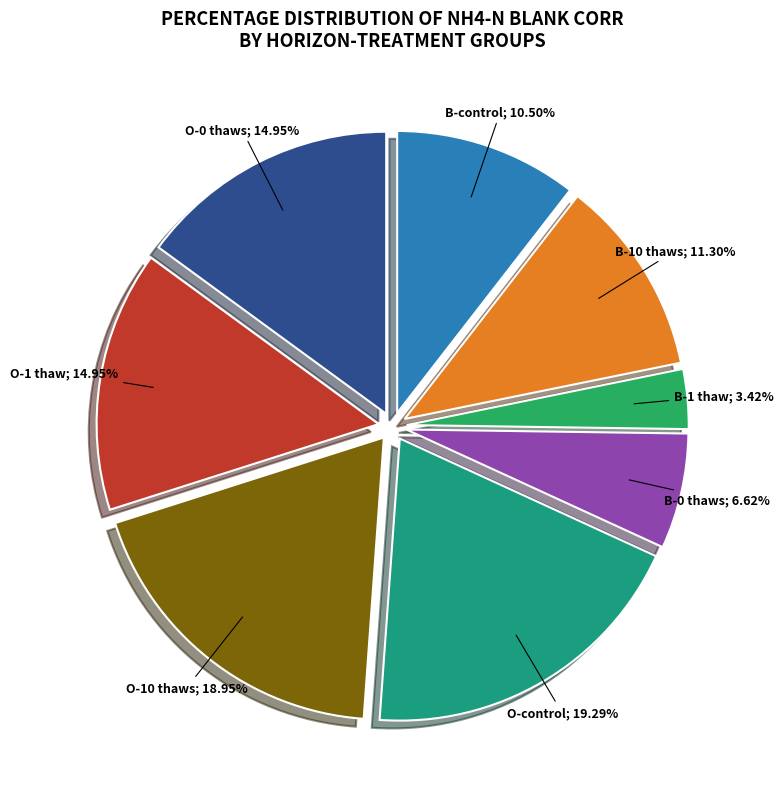

Is there a majority slice in this chart?

No